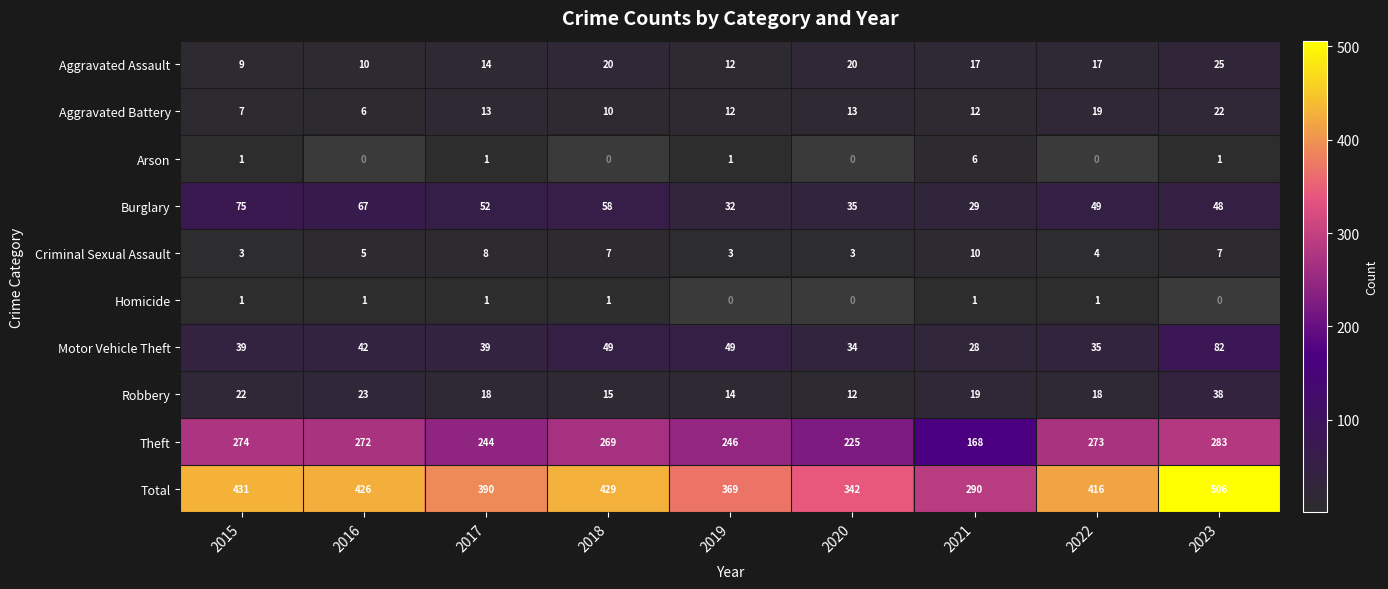

What is the total value across all series at 2021?

580